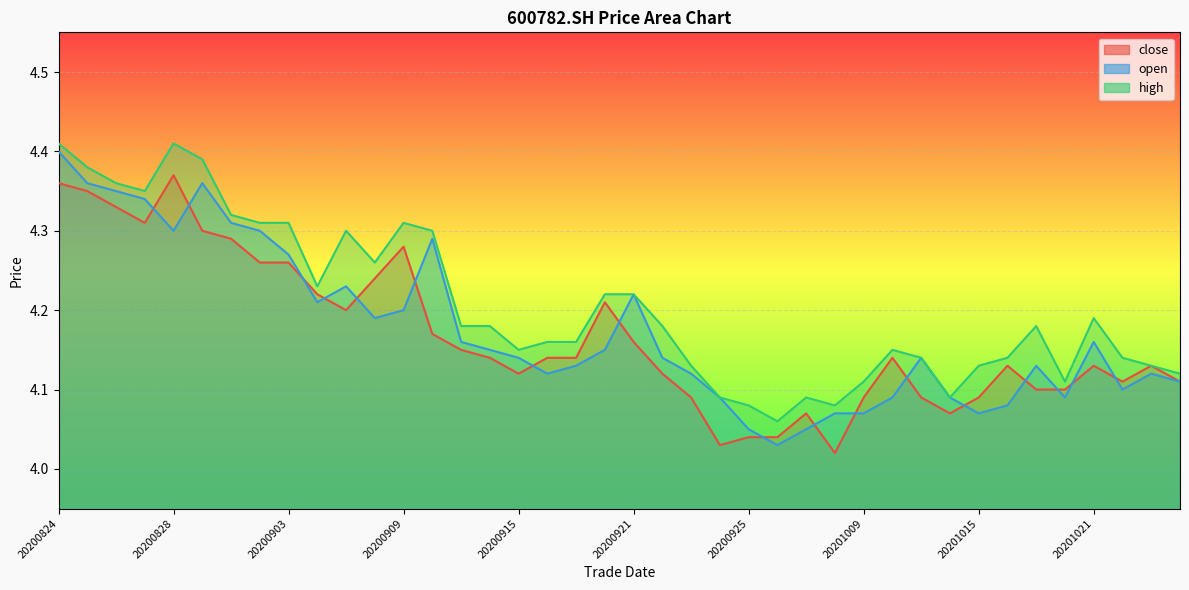

Which series has the largest range (max minus min)?

open